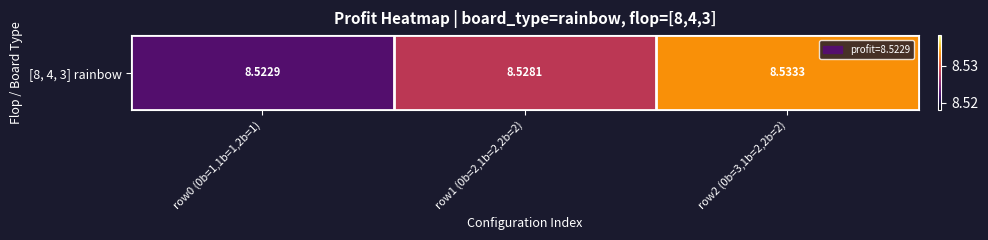

Rank the categories by value from highest to lowest.

row2 (0b=3,1b=2,2b=2), row1 (0b=2,1b=2,2b=2), row0 (0b=1,1b=1,2b=1)